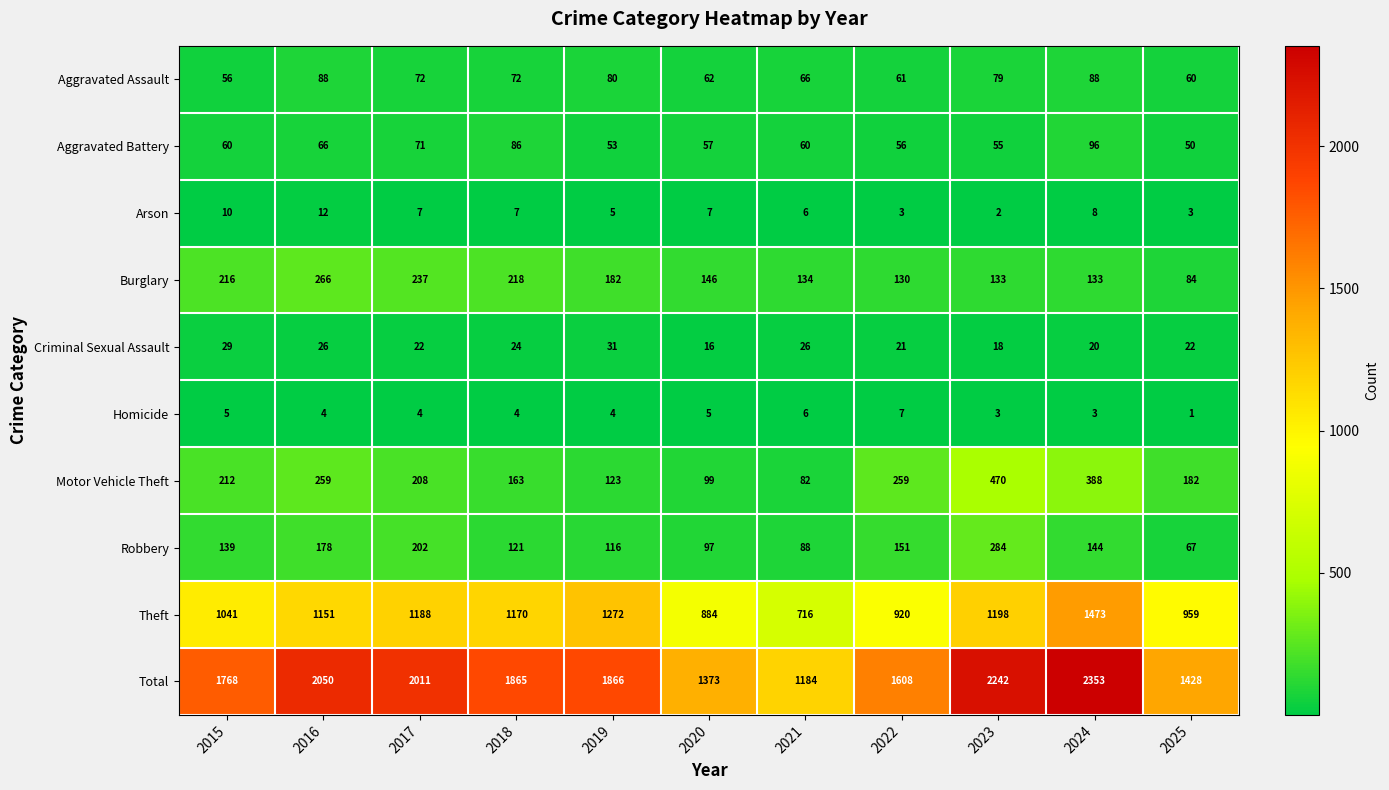

What is the difference between the highest and lowest values at 2020?

1368